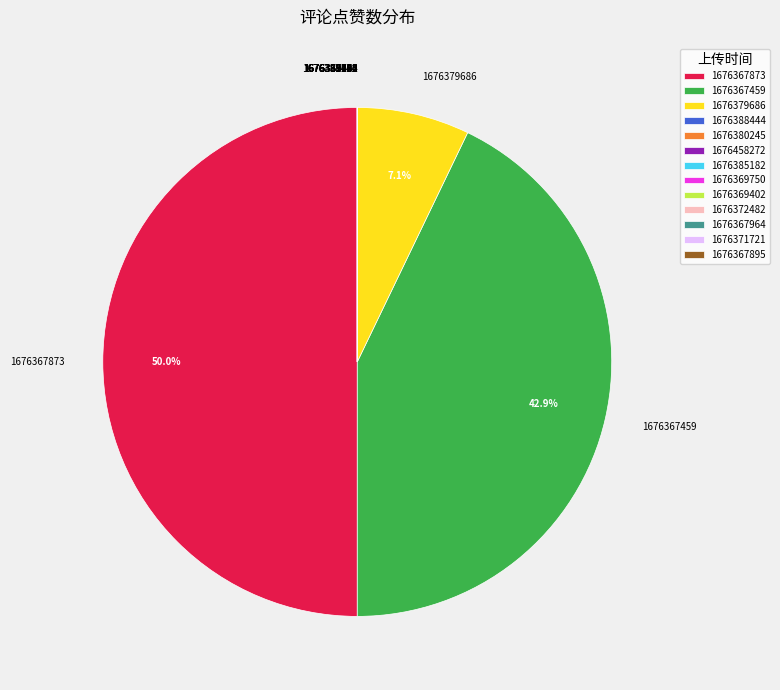

Which slice is the largest?

1676367873